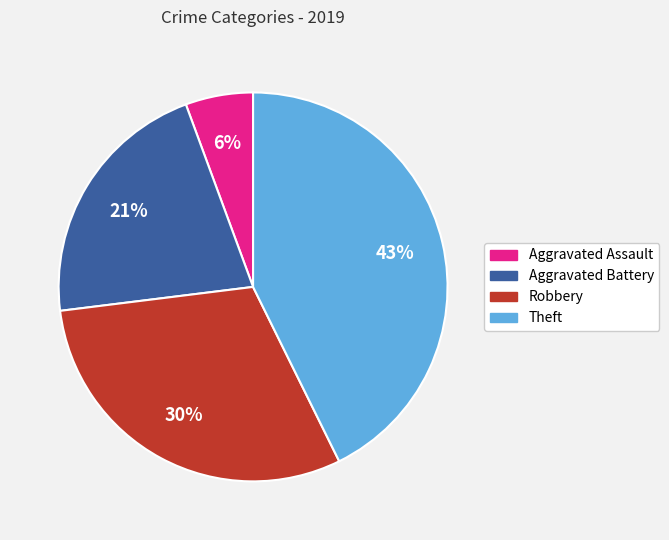

Combined, do Aggravated Battery and Robbery account for over 50%?

Yes